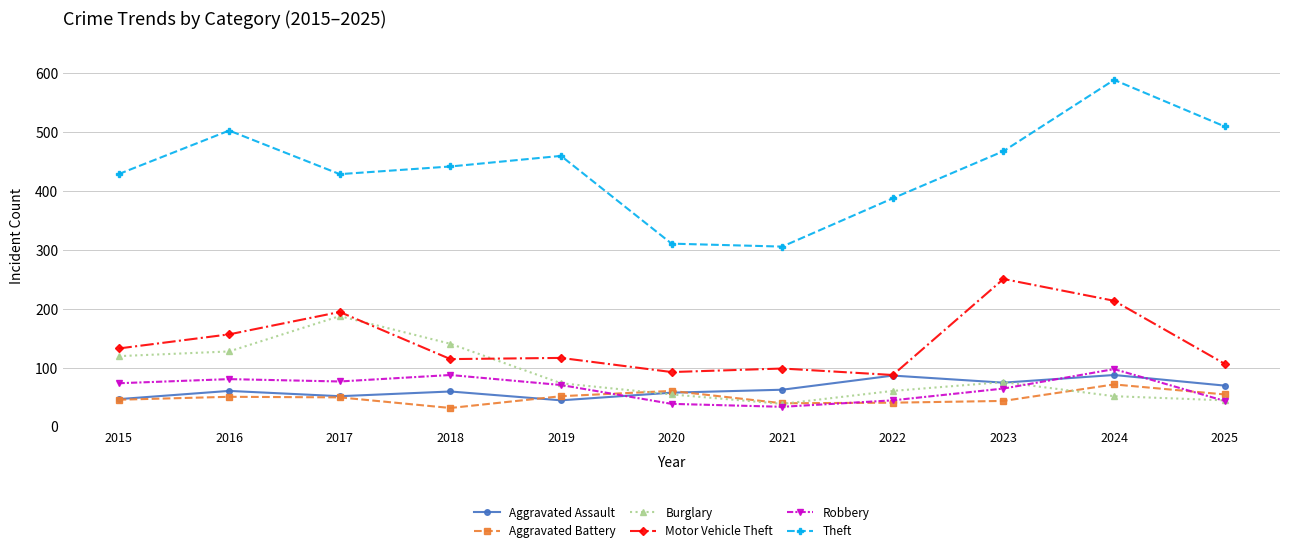

What are all the series names shown in the legend?

Aggravated Assault, Aggravated Battery, Burglary, Motor Vehicle Theft, Robbery, Theft